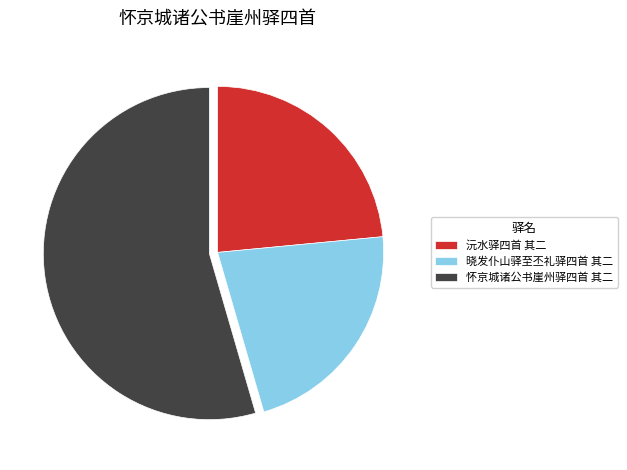

Is it true that 晓发仆山驿至丕礼驿四首 其二 is 28% of the pie?

False